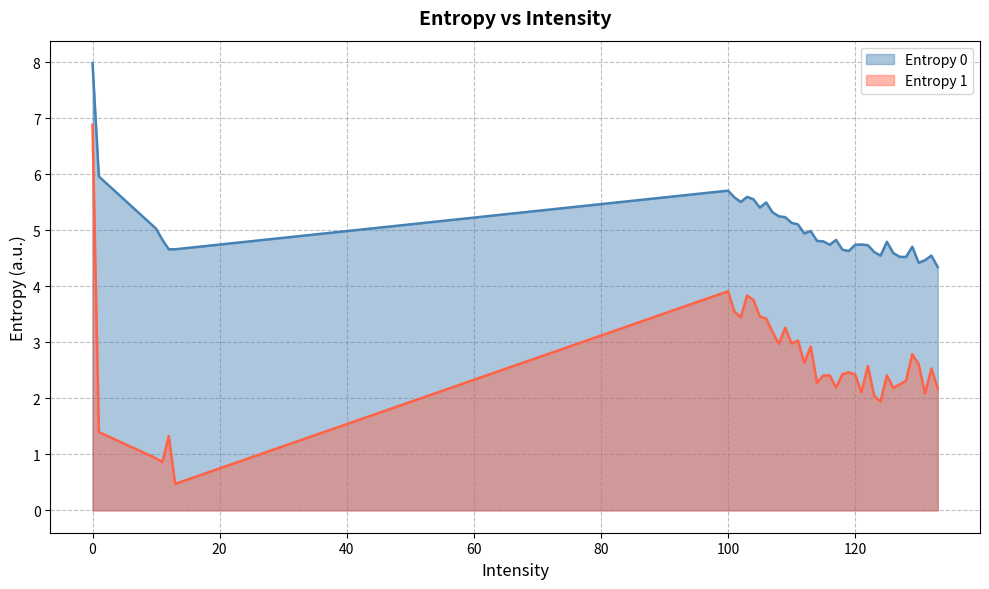

Rank the series at 102 from lowest to highest value.

Entropy 1, Entropy 0